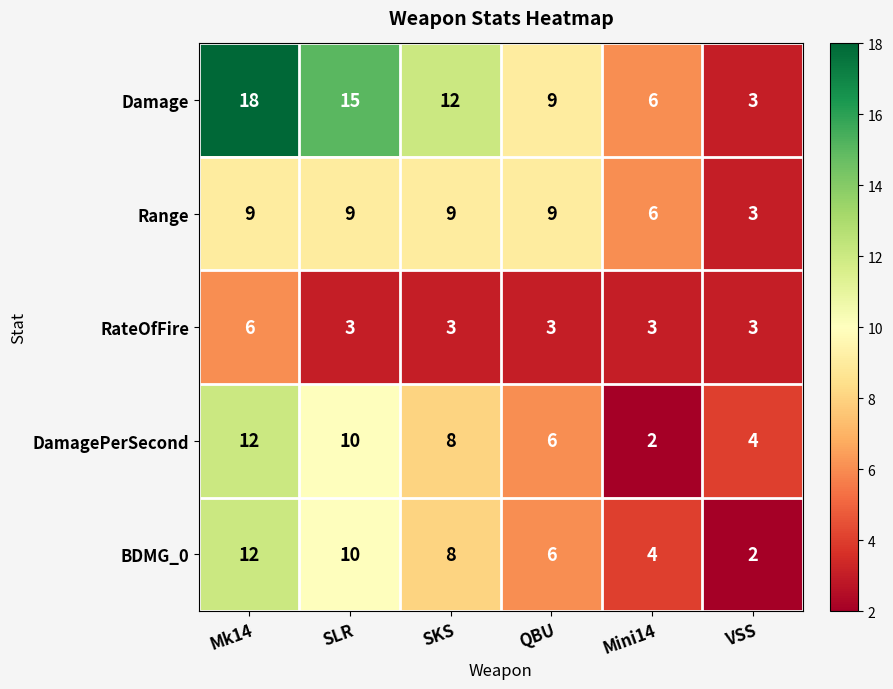

At how many categories does at least one series exceed 10?

3